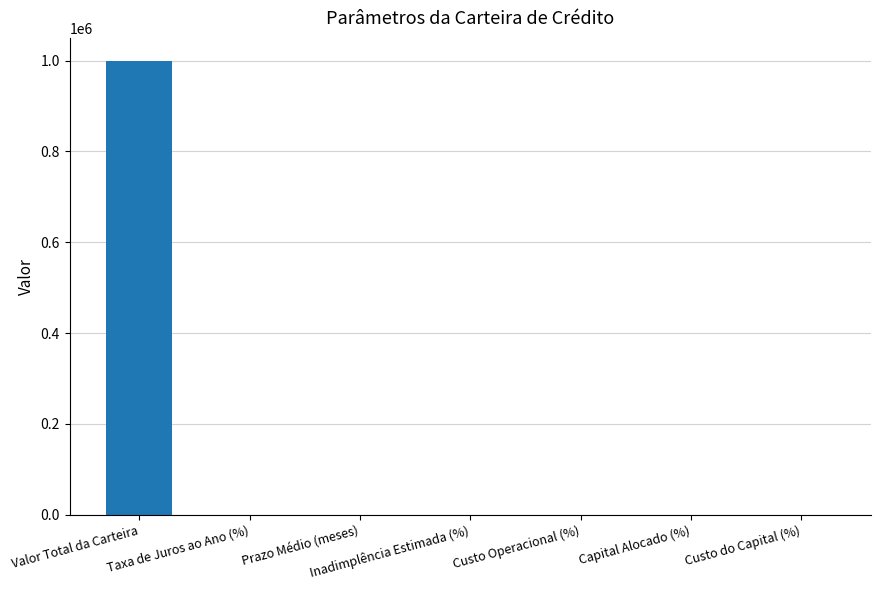

What is the sum of all values?

1000062